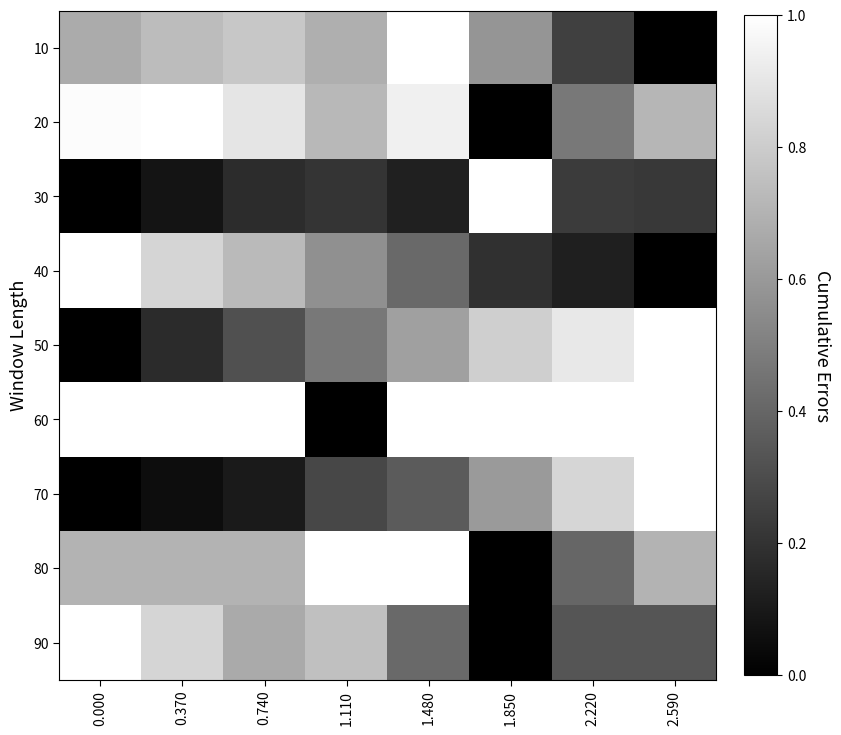

Count the number of categories in the chart.

8